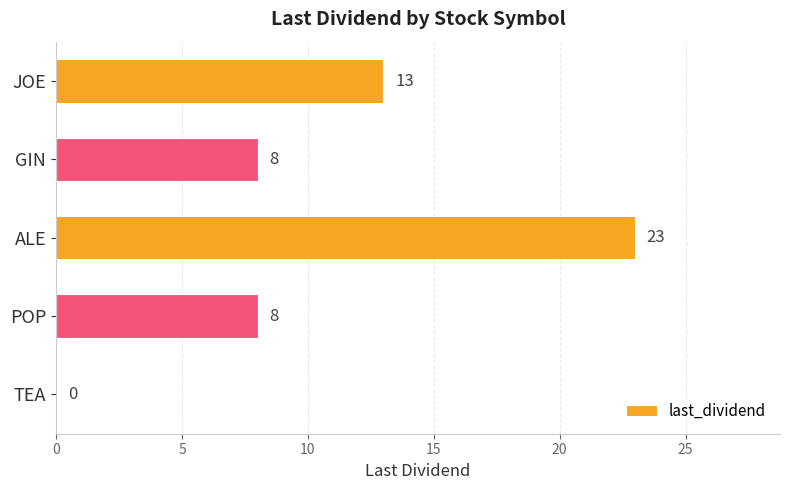

How many values are above zero?

4